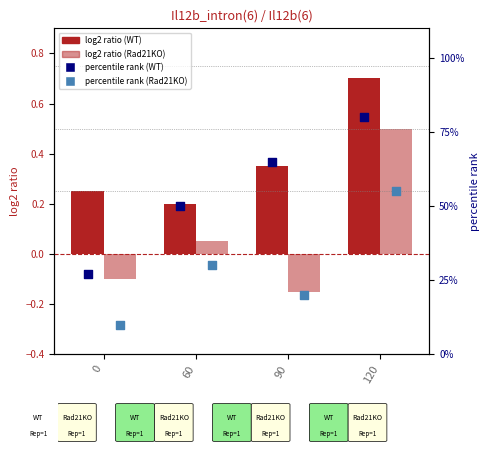

At which category is the sum across all series the highest?

120